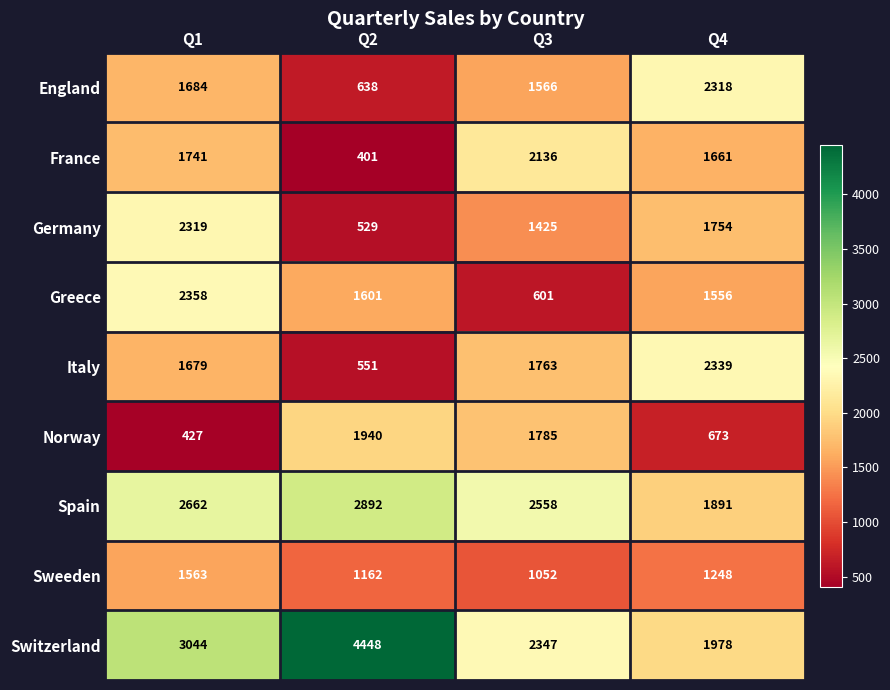

What is the sum of the Switzerland values at Q2 and Q3?

6795